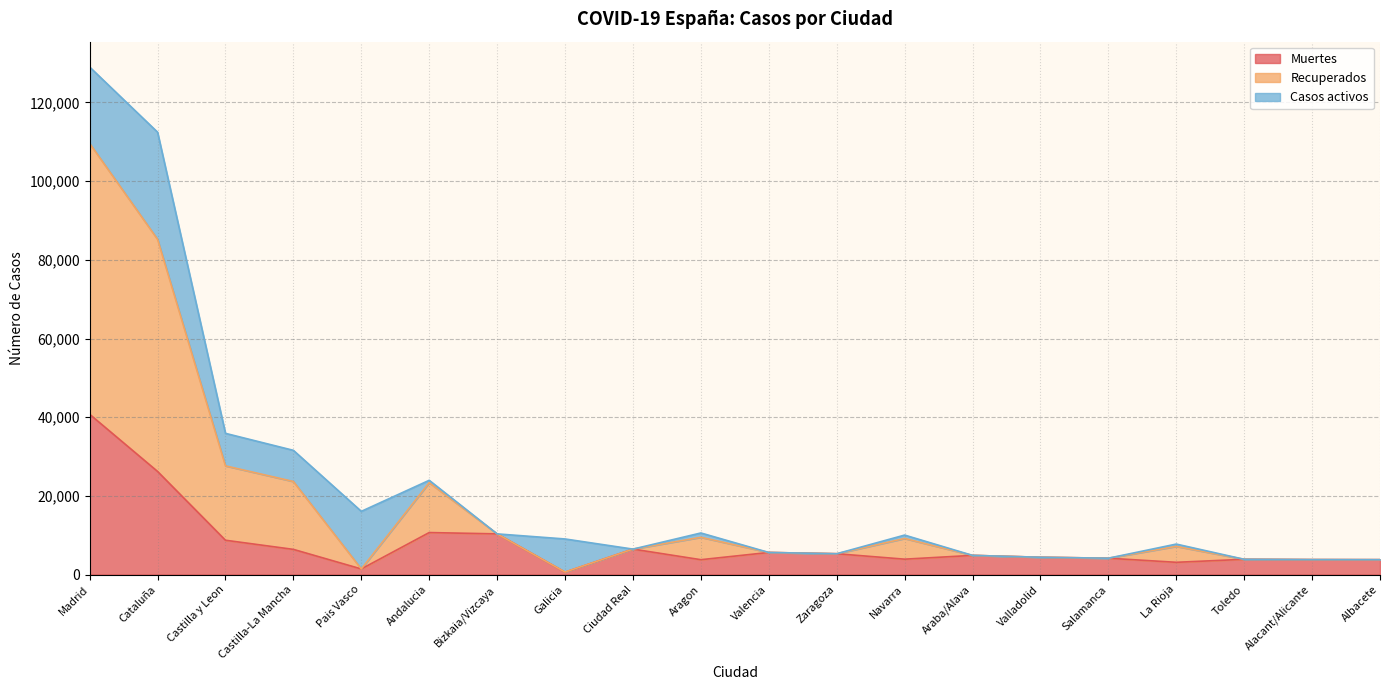

The value of Recuperados at Castilla-La Mancha is 6618. True or false?

False